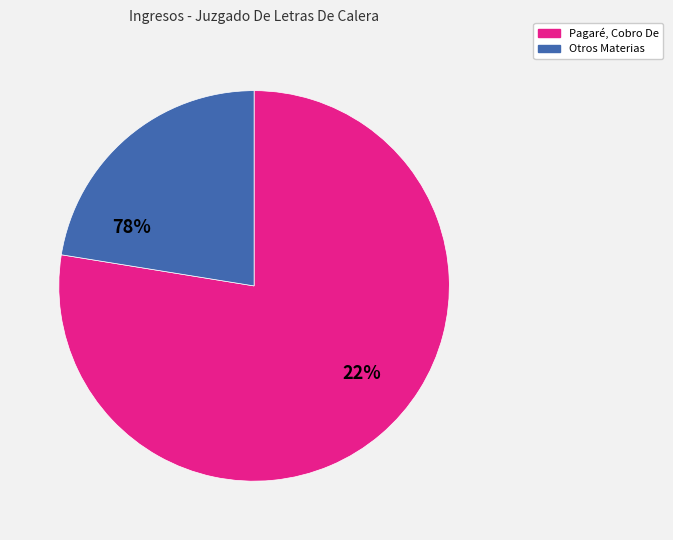

How many segments does this pie chart have?

2